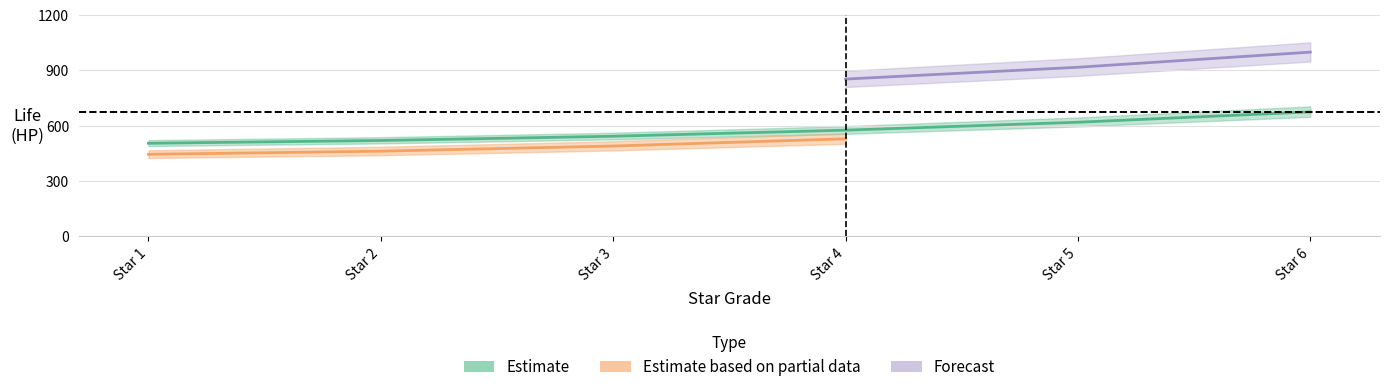

True or false: life_daisy has more than 0 interior local peaks.

False